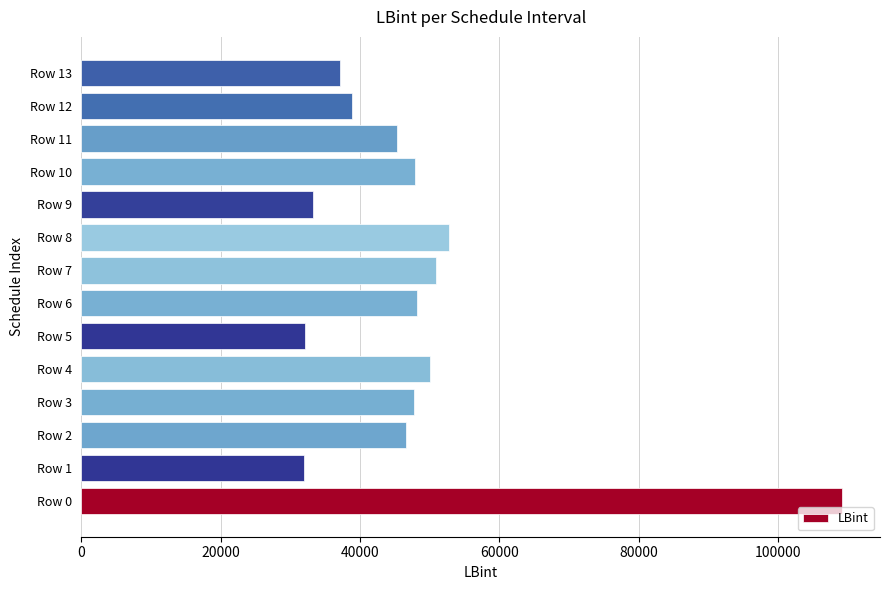

What is the change in value from Row 11 to Row 12?

-6391.3